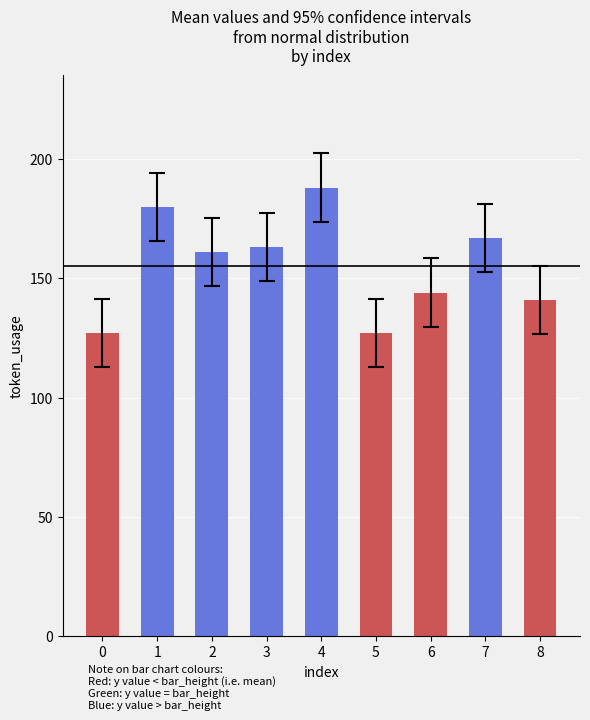

Reading left to right, what are all the values shown in this chart?

0=127	1=180	2=161	3=163	4=188	5=127	6=144	7=167	8=141